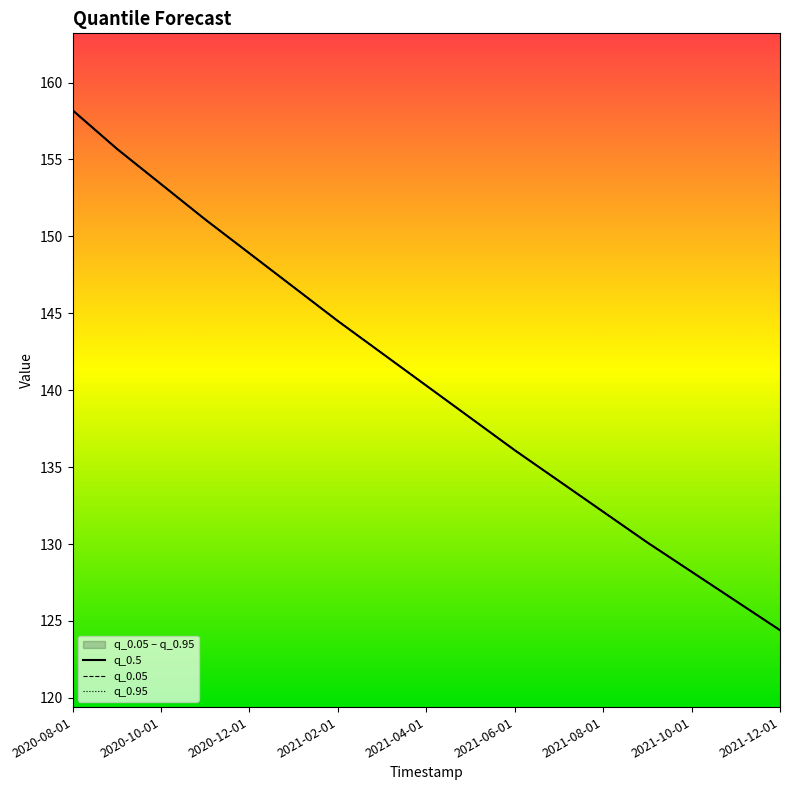

True or false: q_0.95 has a value of 218.7 at 2021-06-01.

False